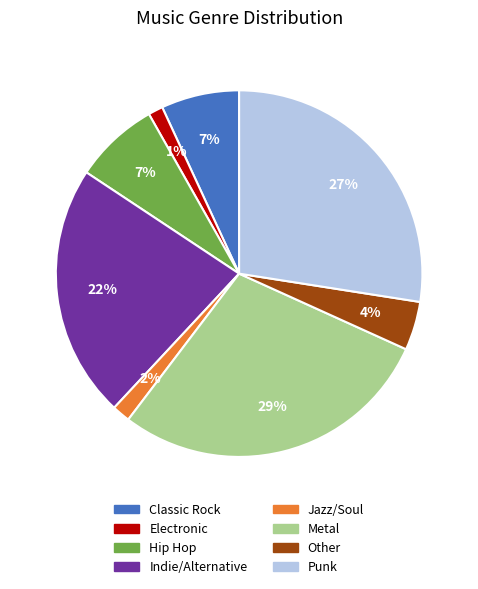

True or false: Hip Hop accounts for 17% of the total.

False